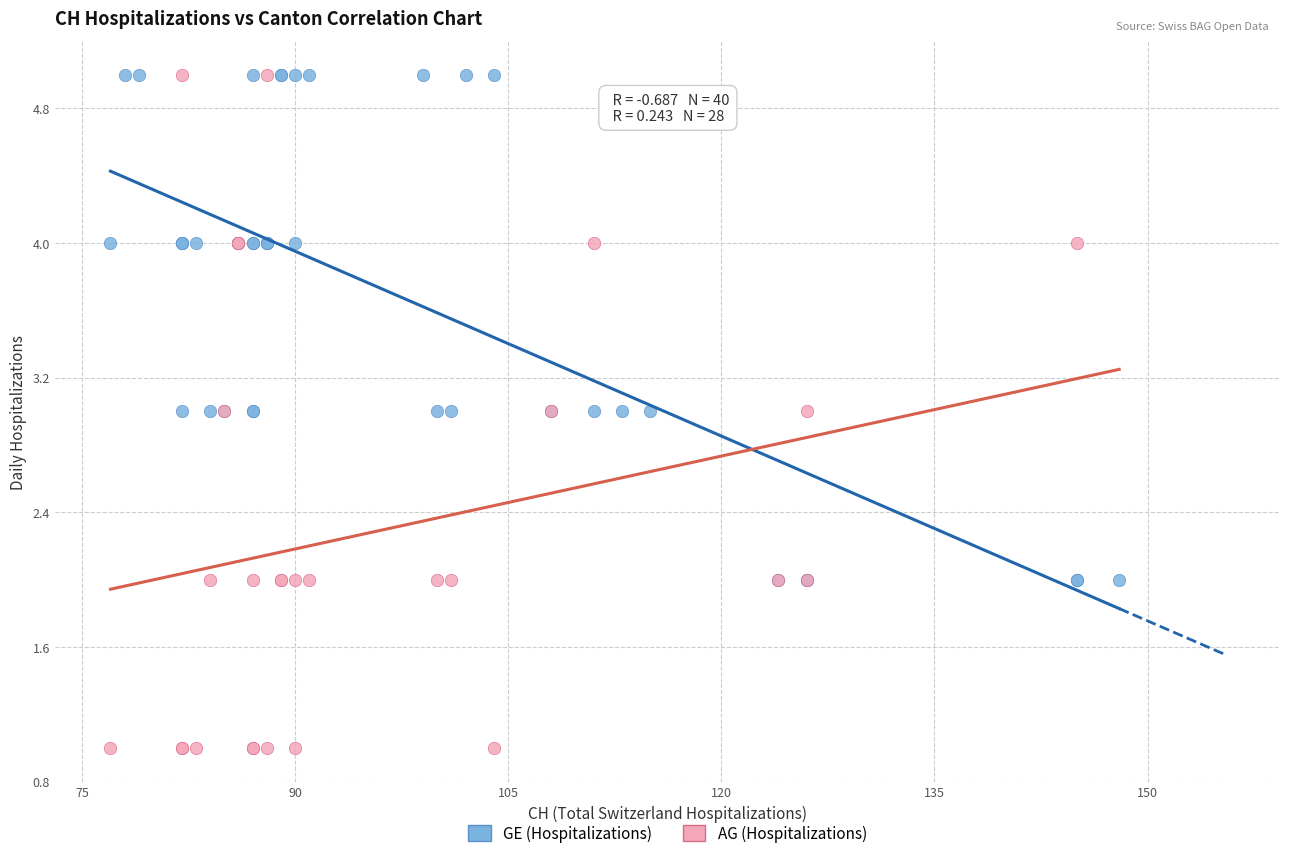

Which series contains the lowest Y value?

AG (Hospitalizations)